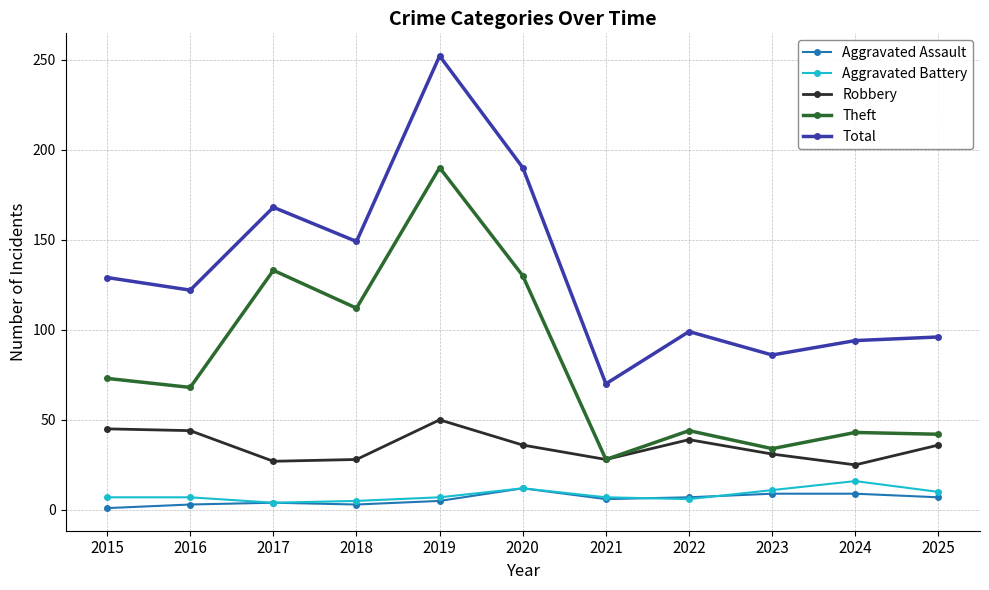

How many values in the Aggravated Assault series are below 6?

5